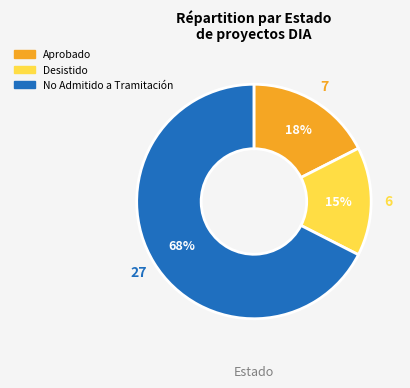

Which category accounts for the majority?

No Admitido a Tramitación